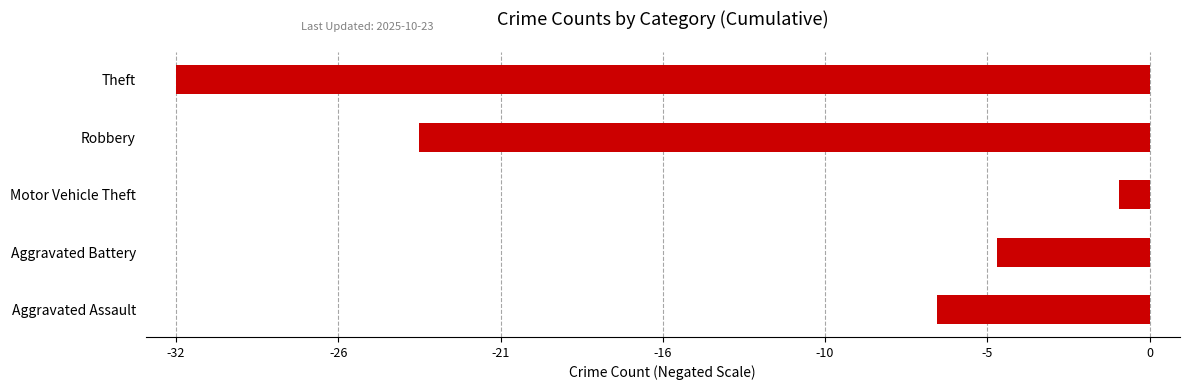

At which label is the value closest to -16?

Robbery